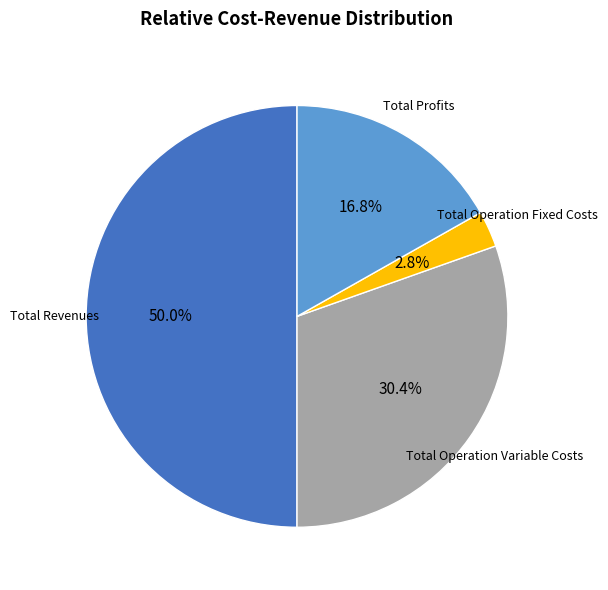

Does Total Operation Variable Costs represent more than half of the total?

No